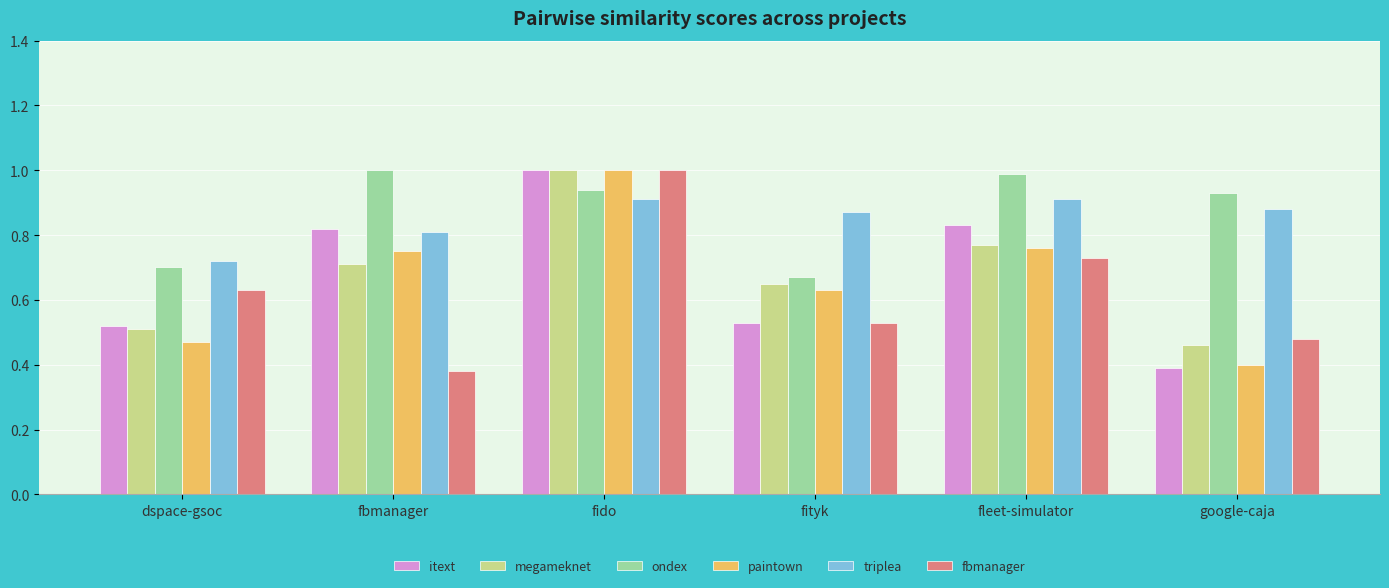

What is the sum of all triplea values?

5.1